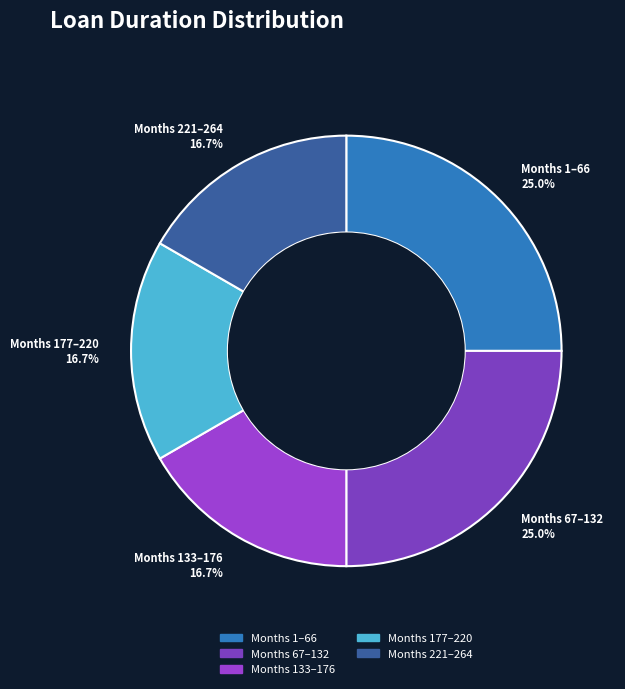

How many slices are in this pie chart?

5